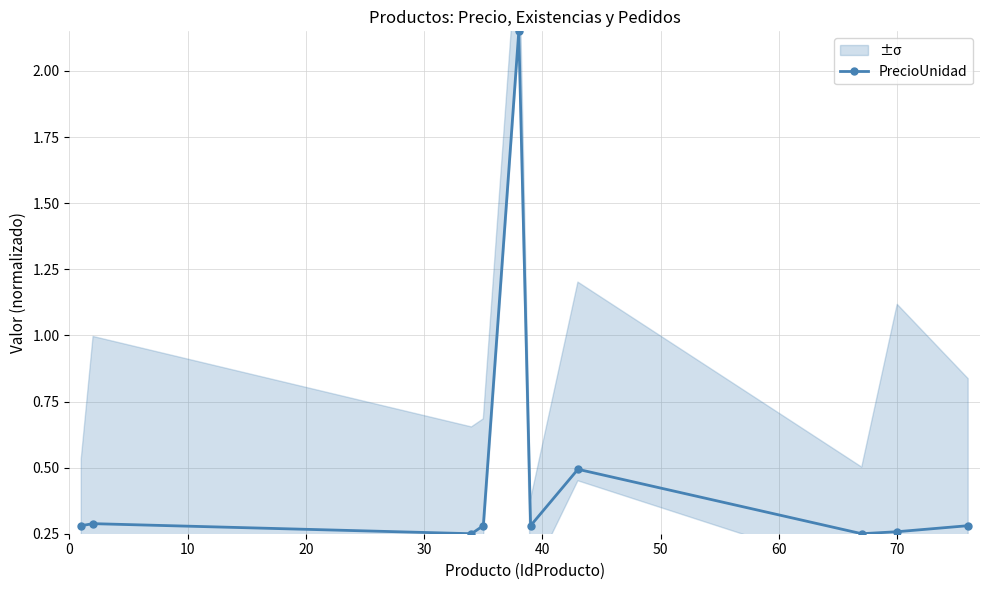

True or false: PrecioUnidad has more than 1 interior local peaks.

True